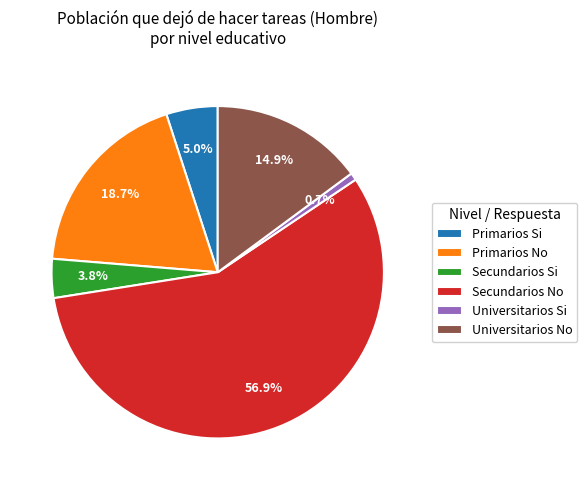

To the nearest percent, what percentage of the pie is Primarios No?

19%